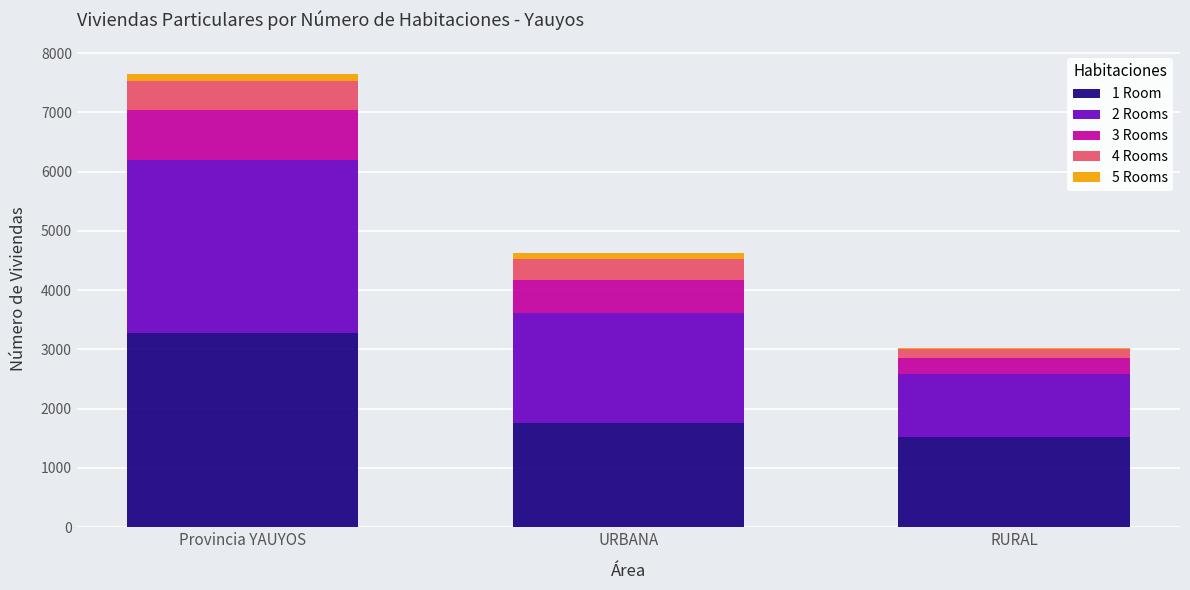

The value of 1 Room at Provincia YAUYOS is 3281. True or false?

True